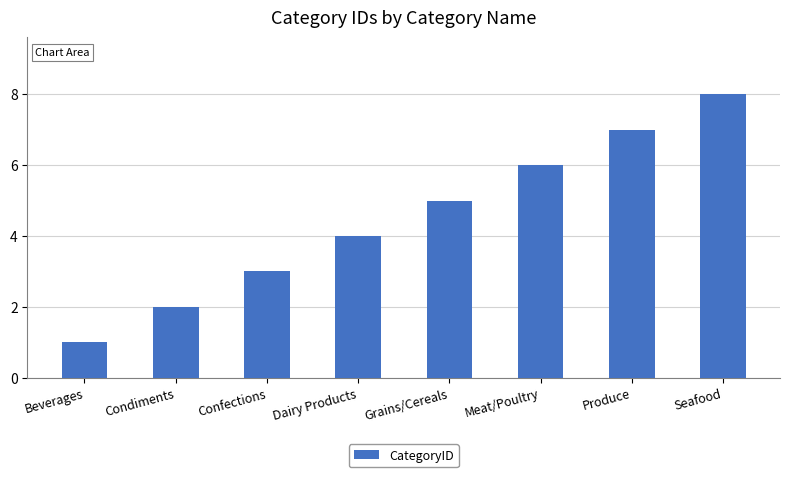

Reading right to left, what are all the values shown in this chart?

Seafood=8	Produce=7	Meat/Poultry=6	Grains/Cereals=5	Dairy Products=4	Confections=3	Condiments=2	Beverages=1